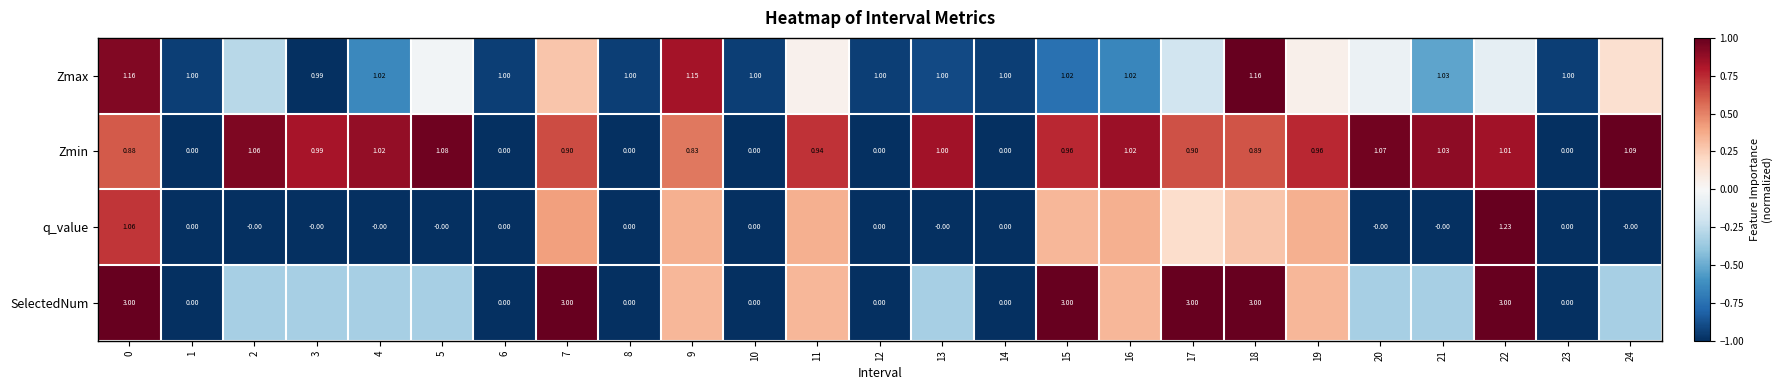

What is the spread (max minus min) of values at 23?

1.0